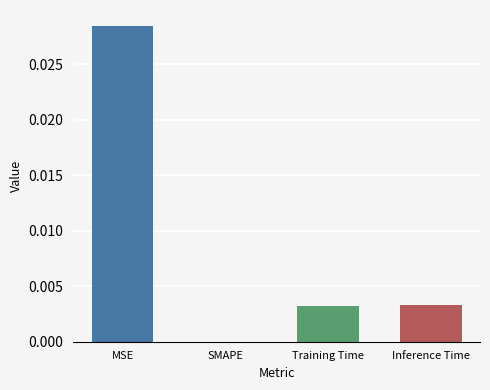

Between SMAPE and Inference Time, which is larger?

Inference Time